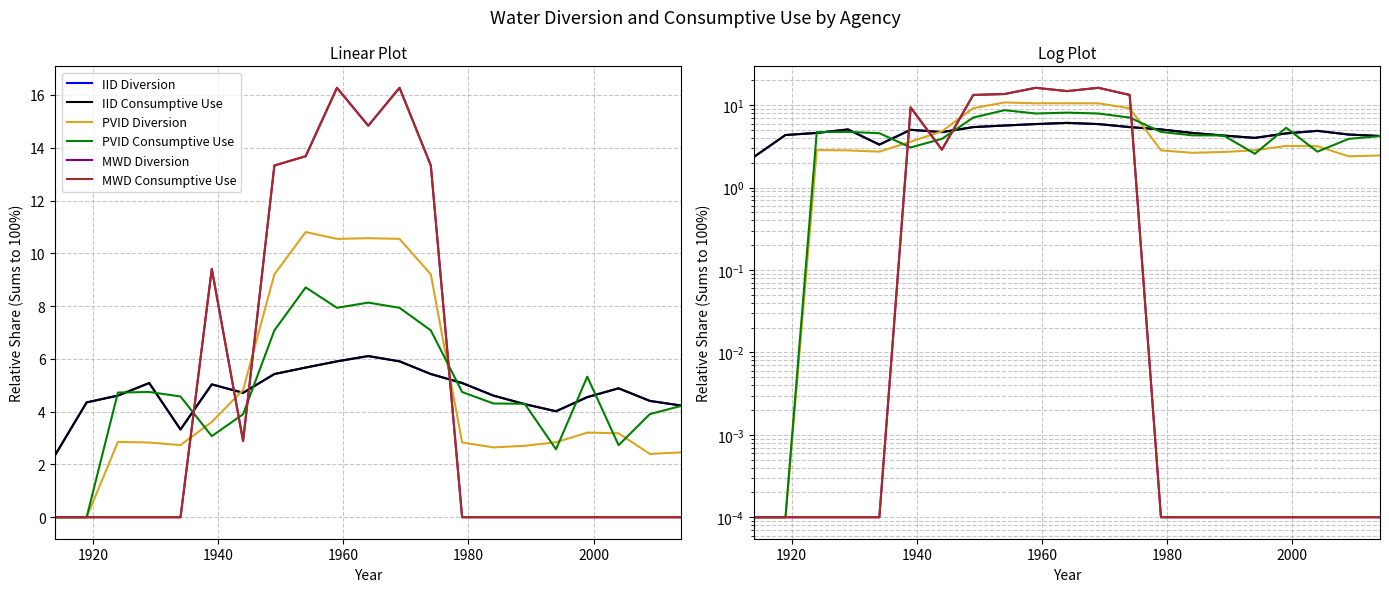

Reading left to right, list all the values displayed in this chart.

IID Diversion: 2.4	4.4	4.6	5.1	3.3	5.0	4.7	5.4	5.7	5.9	6.1	5.9	5.4	5.1	4.6	4.3	4.0	4.6	4.9	4.4	4.2
IID Consumptive Use: 2.4	4.4	4.6	5.1	3.3	5.0	4.7	5.4	5.7	5.9	6.1	5.9	5.4	5.1	4.6	4.3	4.0	4.6	4.9	4.4	4.2
PVID Diversion: 0.0	0.0	2.9	2.8	2.7	3.6	4.8	9.2	10.8	10.5	10.6	10.5	9.2	2.8	2.6	2.7	2.8	3.2	3.2	2.4	2.5
PVID Consumptive Use: 0.0	0.0	4.7	4.7	4.6	3.1	3.9	7.1	8.7	7.9	8.1	7.9	7.1	4.7	4.3	4.3	2.6	5.3	2.7	3.9	4.2
MWD Diversion: 0.0	0.0	0.0	0.0	0.0	9.4	2.9	13.3	13.7	16.3	14.8	16.3	13.3	0.0	0.0	0.0	0.0	0.0	0.0	0.0	0.0
MWD Consumptive Use: 0.0	0.0	0.0	0.0	0.0	9.4	2.9	13.3	13.7	16.3	14.8	16.3	13.3	0.0	0.0	0.0	0.0	0.0	0.0	0.0	0.0